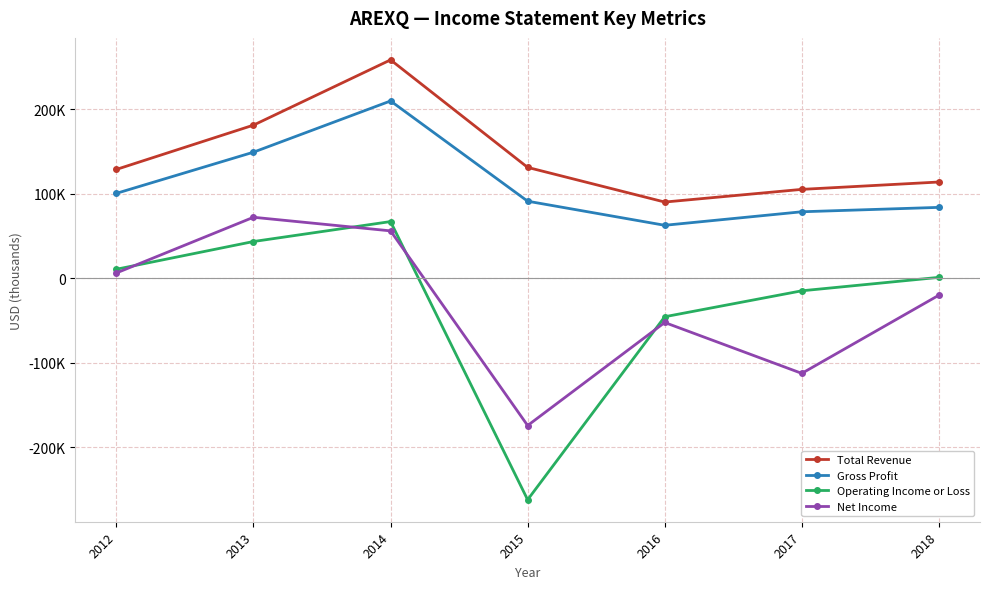

True or false: Net Income has a value of 8610 at 2012.

False